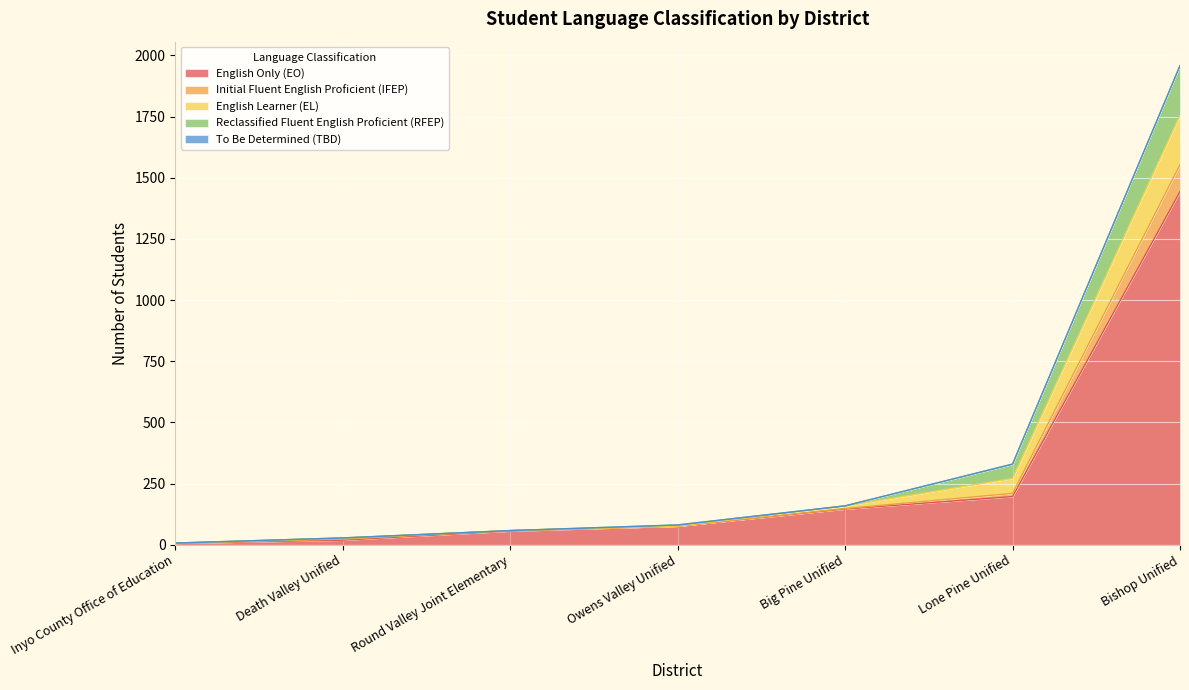

What is the highest value of the Reclassified Fluent English Proficient (RFEP) series?

203